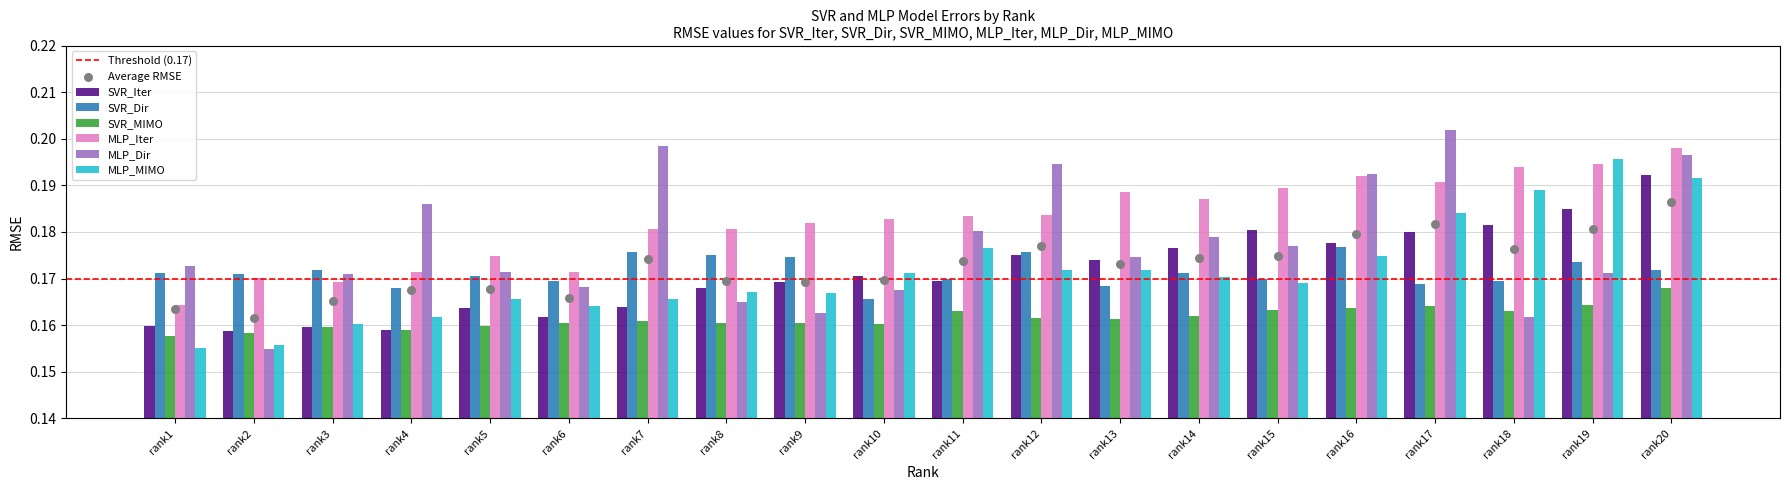

What are all the series names shown in the legend?

SVR_Iter, SVR_Dir, SVR_MIMO, MLP_Iter, MLP_Dir, MLP_MIMO